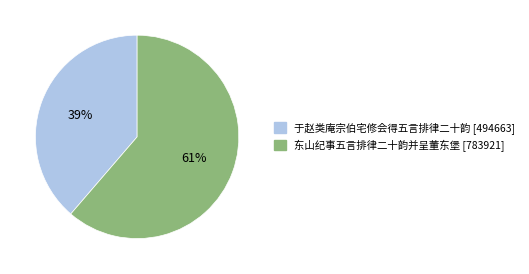

Which slice is the smallest?

于赵类庵宗伯宅修会得五言排律二十韵